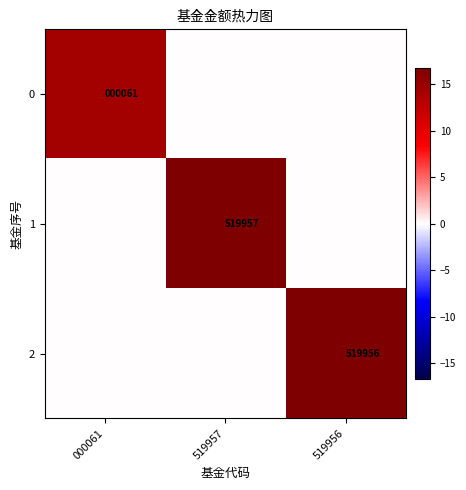

Count the number of categories in the chart.

3